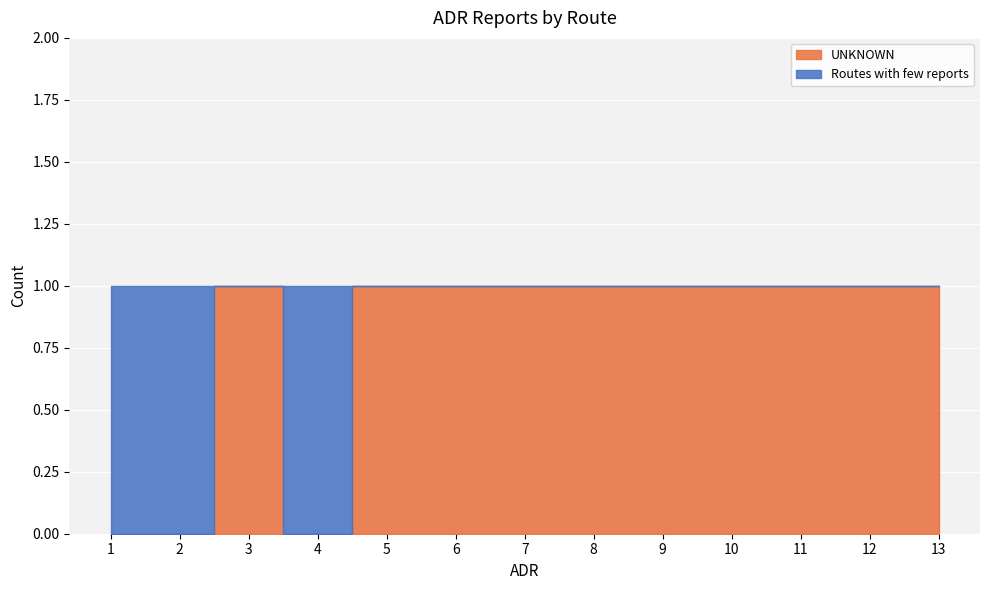

What is the difference between the maximum and second lowest values in the UNKNOWN series?

1